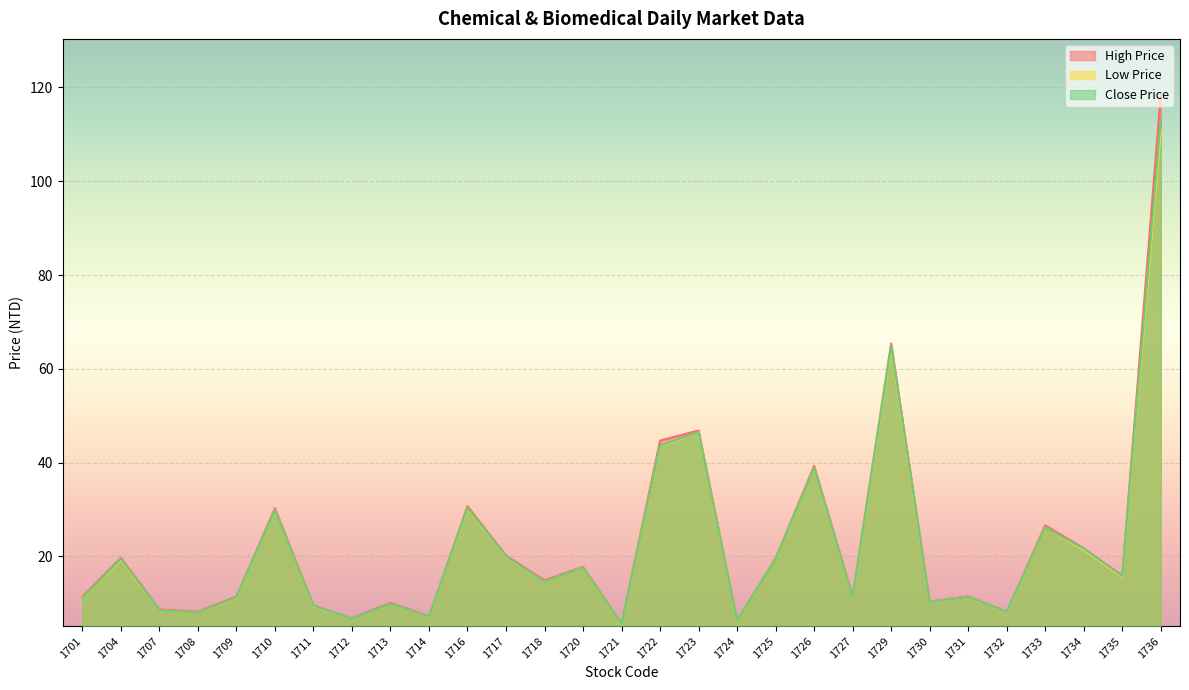

Where does the Low Price series first go above 14?

1704